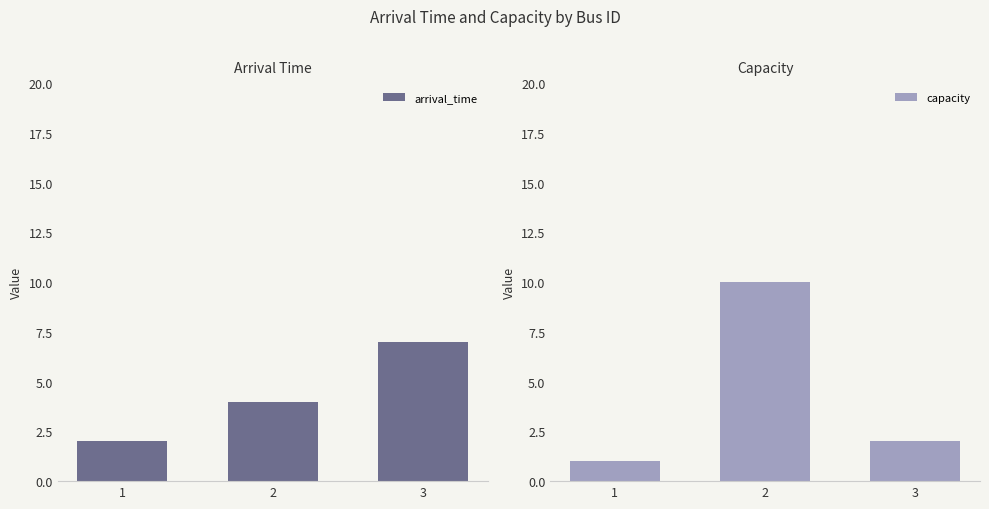

What is the difference between the maximum and minimum values in the capacity series?

9